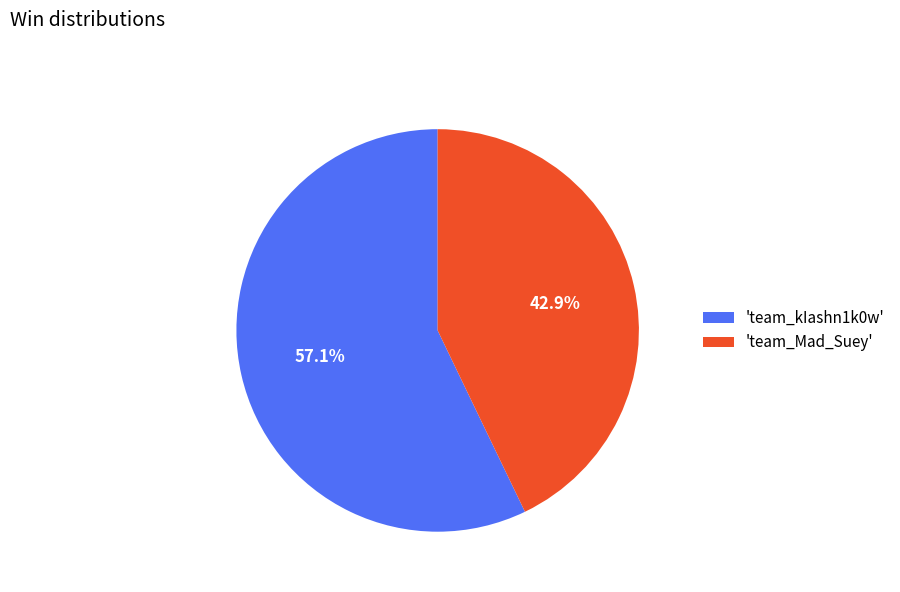

Rank the categories by value from lowest to highest.

'team_Mad_Suey', 'team_kIashn1k0w'